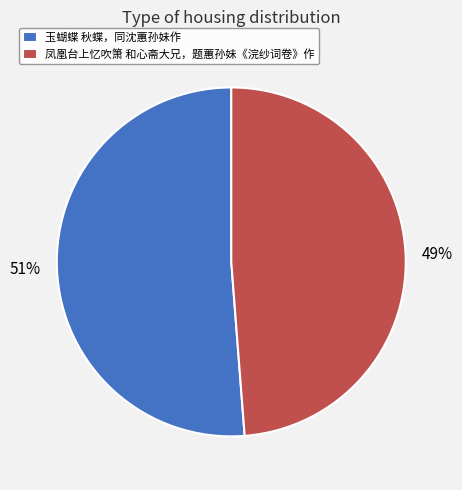

Which slice is the smallest?

凤凰台上忆吹箫 和心斋大兄，题蕙孙妹《浣纱词卷》作